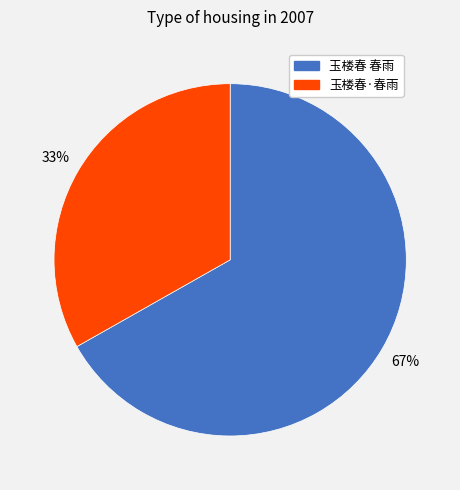

What is the largest slice in the pie chart?

玉楼春 春雨